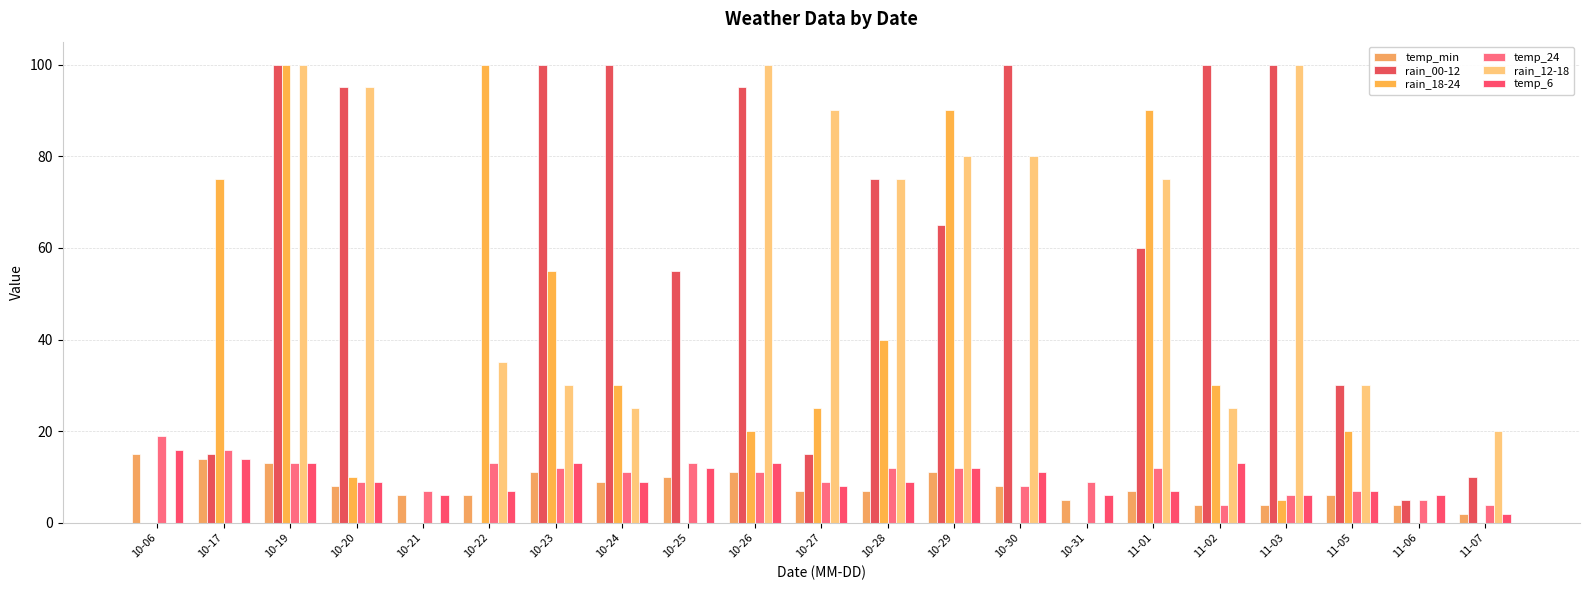

Which series has the widest spread of values?

rain_00-12